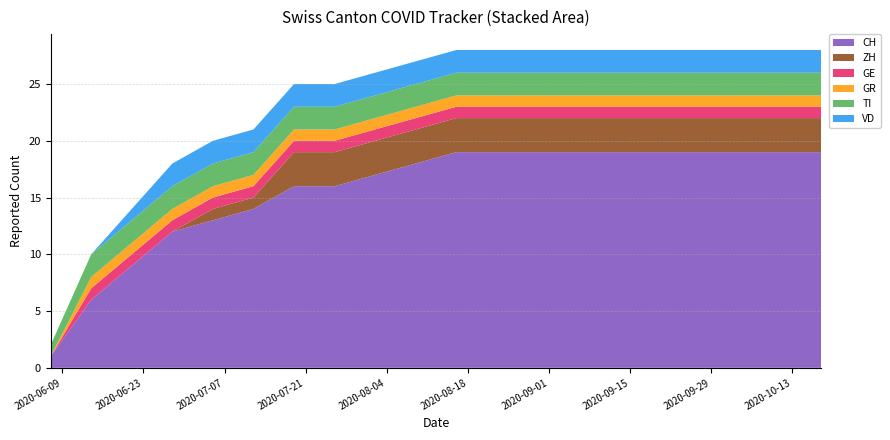

Reading left to right, list all the values displayed in this chart.

CH: 1	6	9	12	13	14	16	16	17	18	19	19	19	19	19	19	19	19	19	19
ZH: 0	0	0	0	1	1	3	3	3	3	3	3	3	3	3	3	3	3	3	3
GE: 0	1	1	1	1	1	1	1	1	1	1	1	1	1	1	1	1	1	1	1
GR: 0	1	1	1	1	1	1	1	1	1	1	1	1	1	1	1	1	1	1	1
TI: 1	2	2	2	2	2	2	2	2	2	2	2	2	2	2	2	2	2	2	2
VD: 0	0	1	2	2	2	2	2	2	2	2	2	2	2	2	2	2	2	2	2